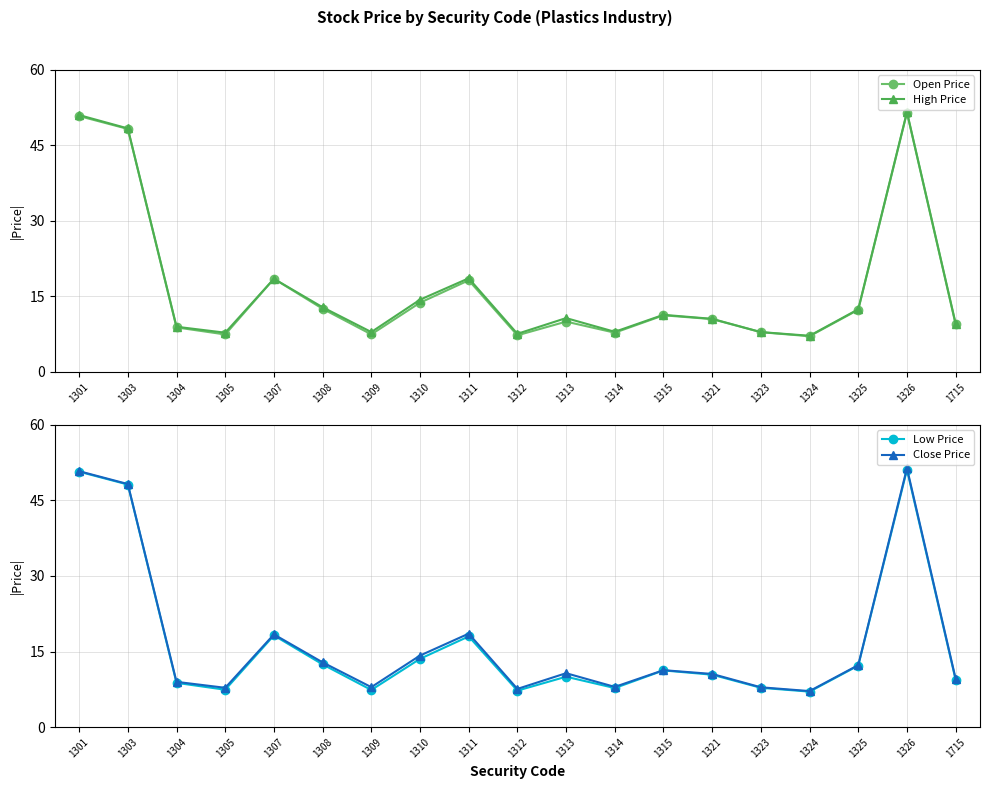

Is it true that Open Price equals 18.5 at 1307?

True